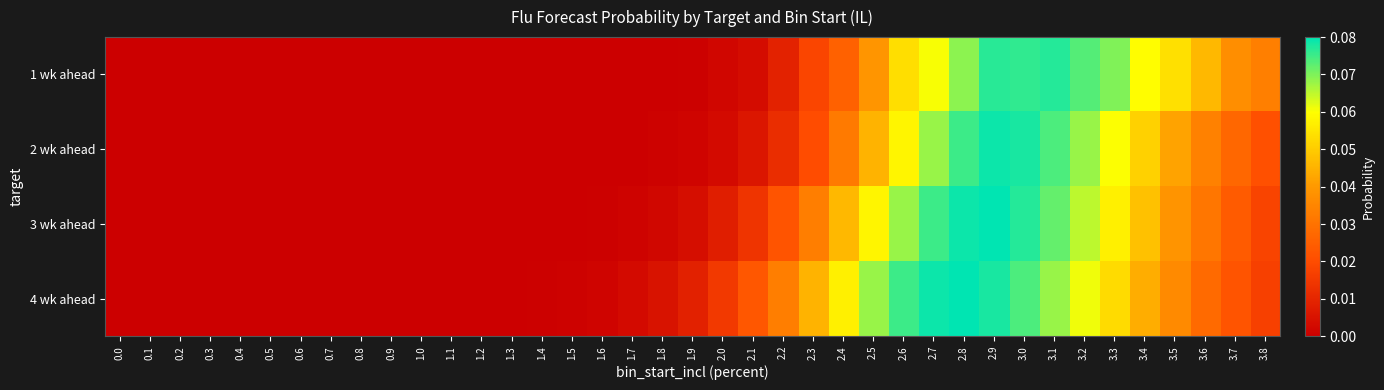

Which has a higher value, 1.3 or 2.1?

2.1